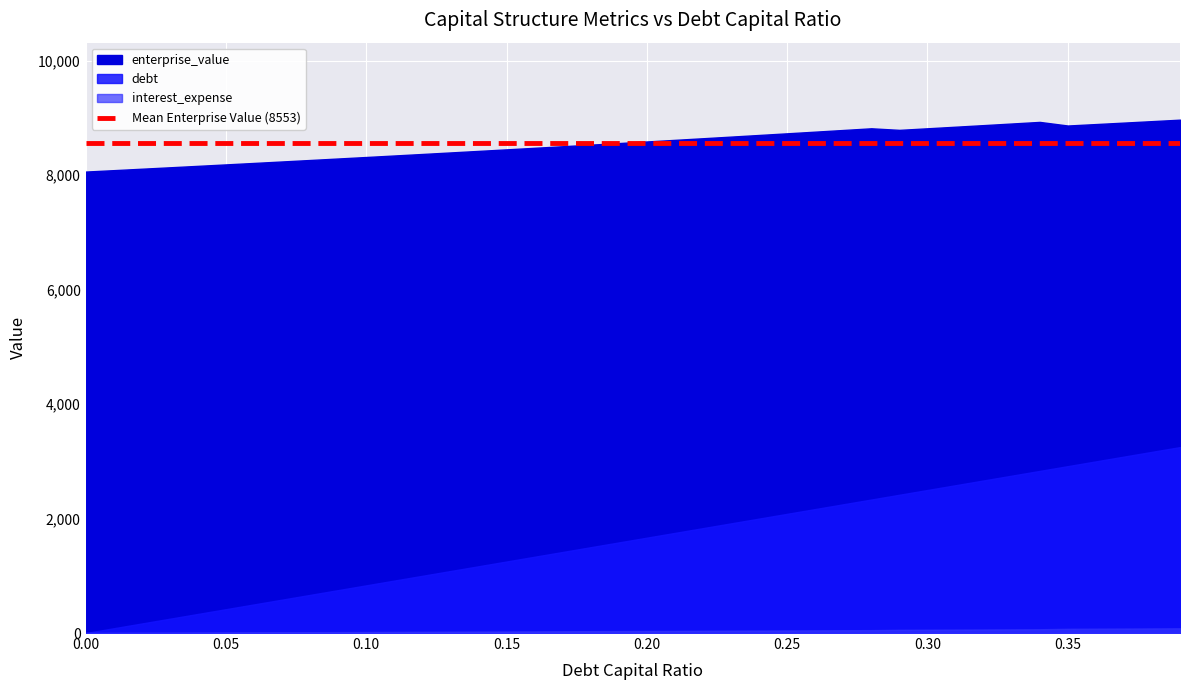

What is the difference between the debt_capital values at 0.24 and 0.0?

0.2